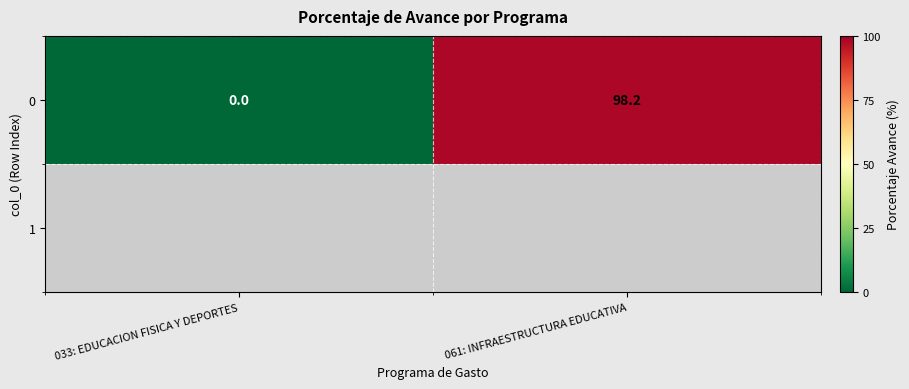

Reading left to right, transcribe all the data shown in this chart.

0.0	98.2